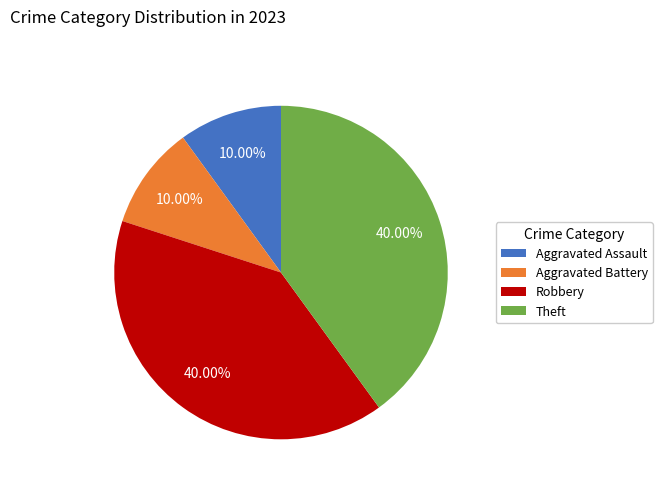

To the nearest percent, what percentage of the pie is Theft?

40%